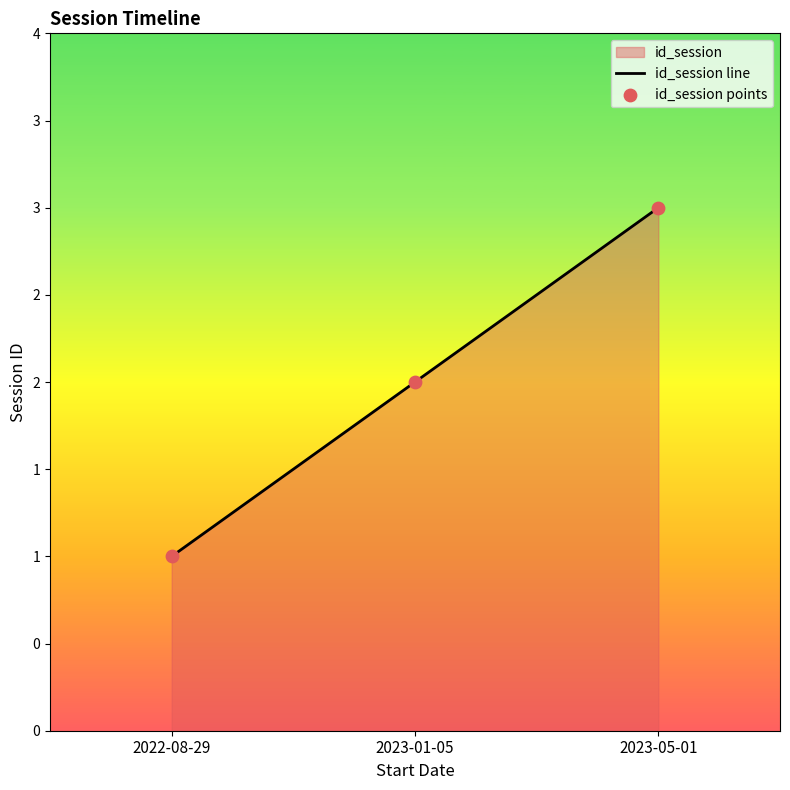

At which category is the sum across all series the highest?

2023-05-01